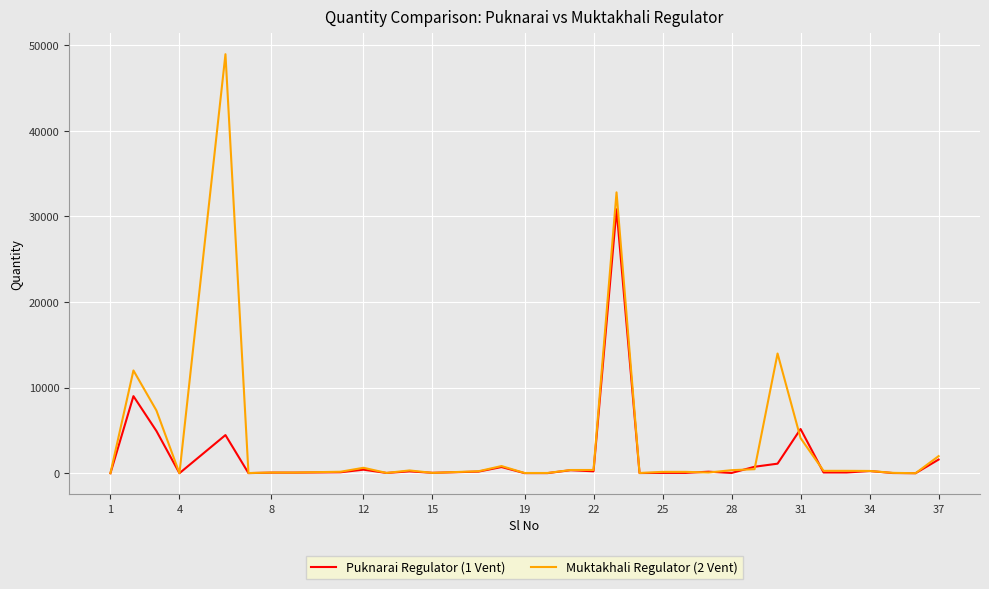

List the series in order of their peak value, lowest first.

Puknarai Regulator (1 Vent), Muktakhali Regulator (2 Vent)